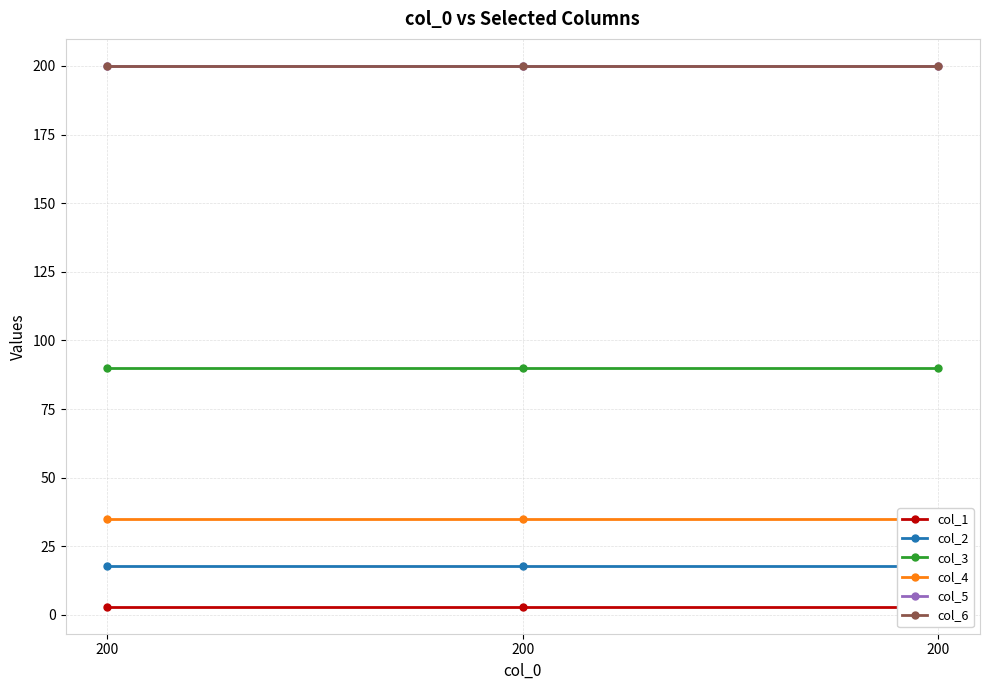

What is the total value across all series at 200?

546